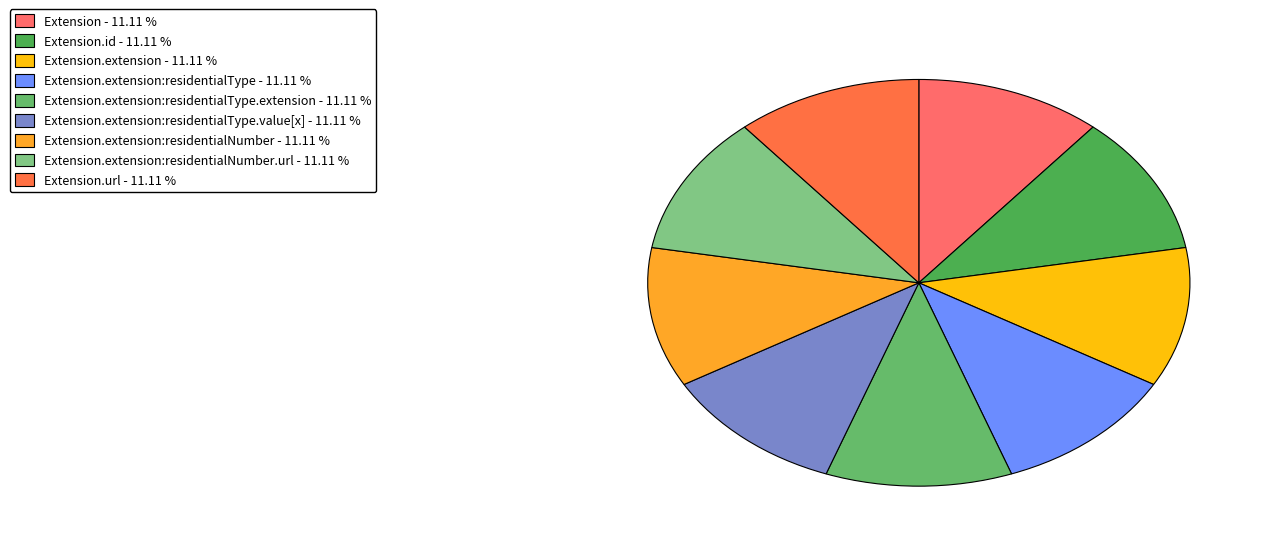

Count the number of slices in the pie.

9